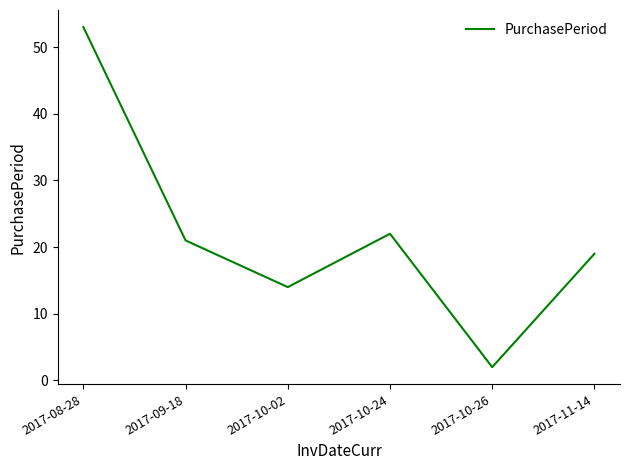

What position from the right is 2017-09-18?

5